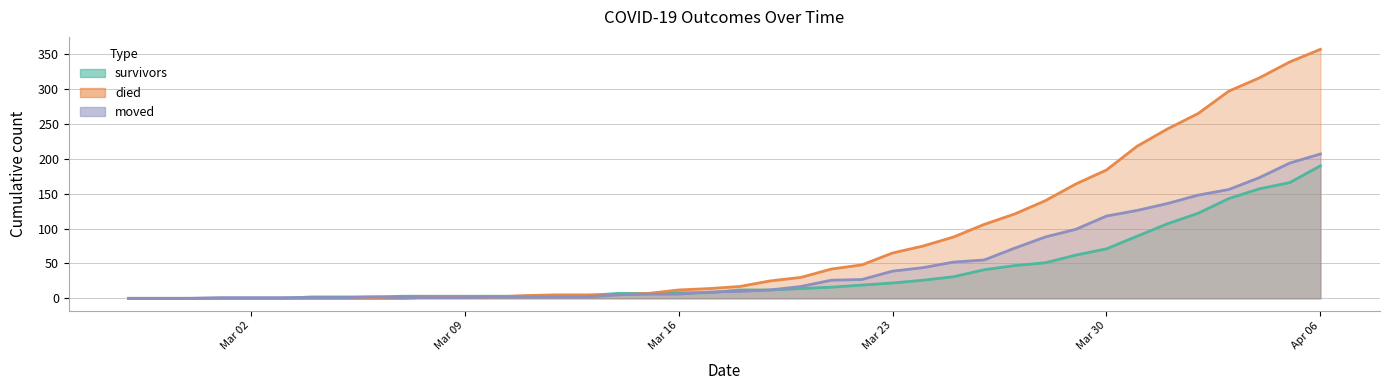

What value does the died series have at 2020-04-02, to the nearest 5?

265